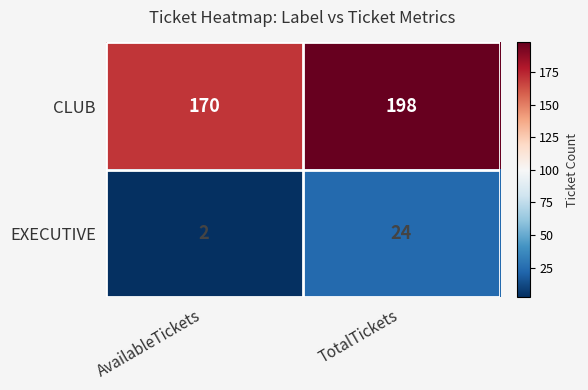

At which category is the sum across all series the highest?

TotalTickets